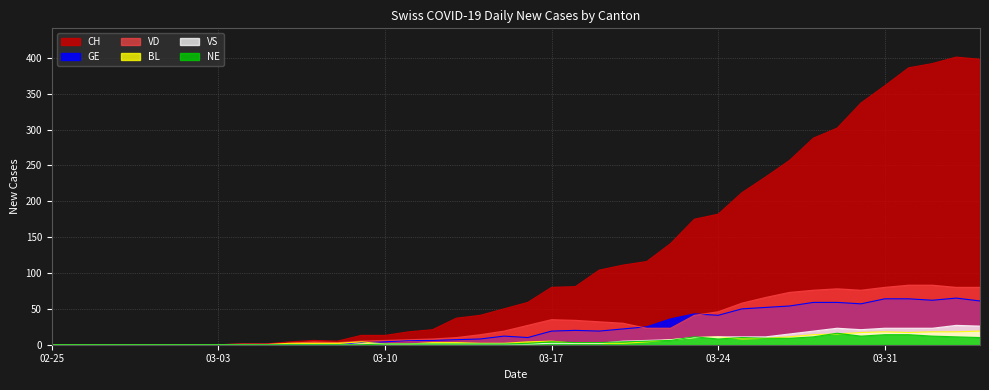

What are all the series names shown in the legend?

CH, GE, VD, BL, VS, NE